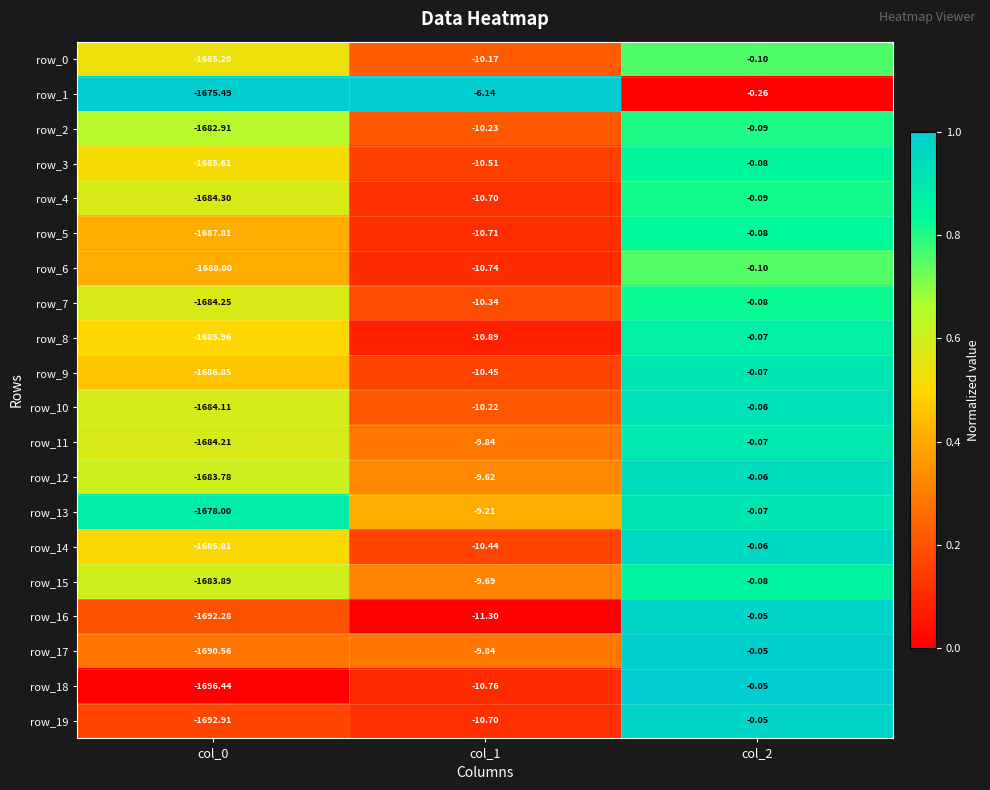

What is the total value across all series at col_1?

-202.5